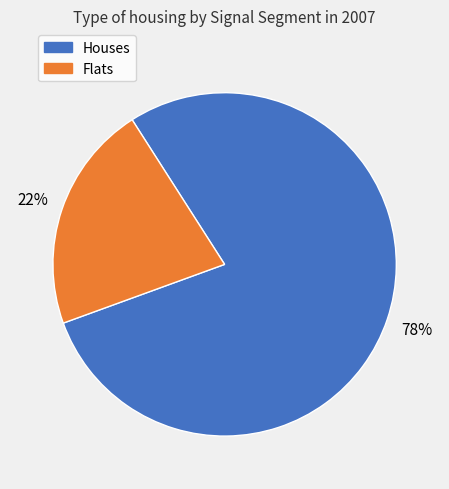

Is there a majority slice in this chart?

Yes